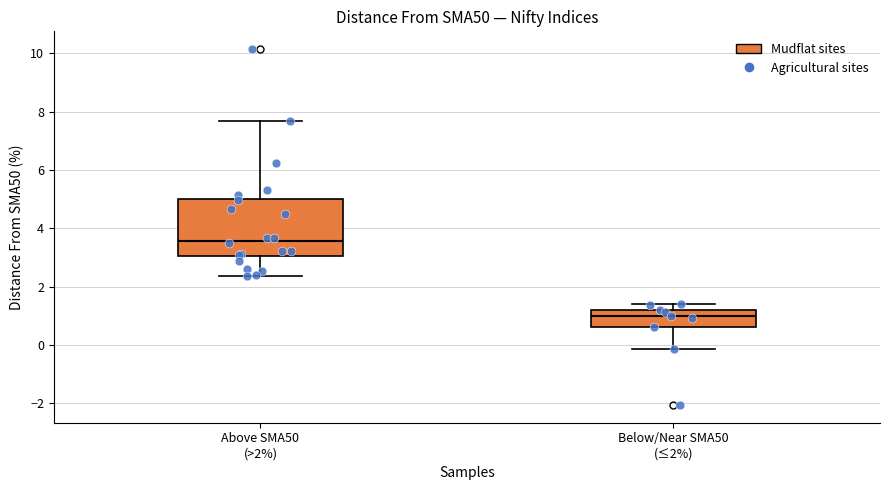

Where does the median line of the box for Below/Near SMA50 (≤2%) sit on the y-axis? The values are not printed on the chart, so give them approximately, as read against the axis.

1.0